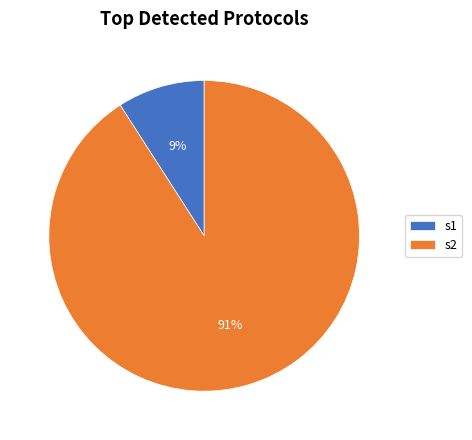

What is the ratio of the value at s1 to the value at s2?

0.1